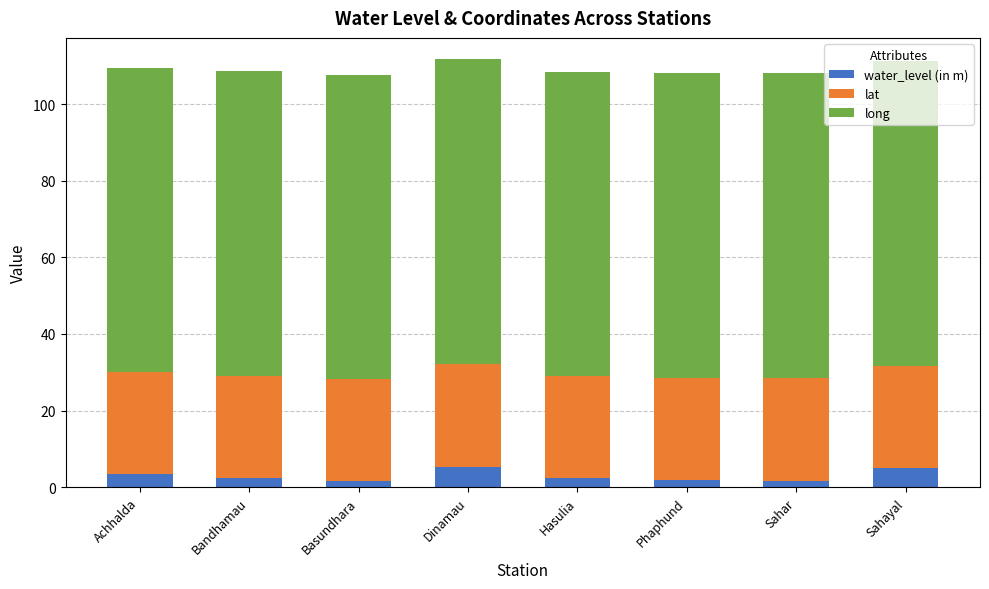

Does the chart contain stacked bars?

Yes